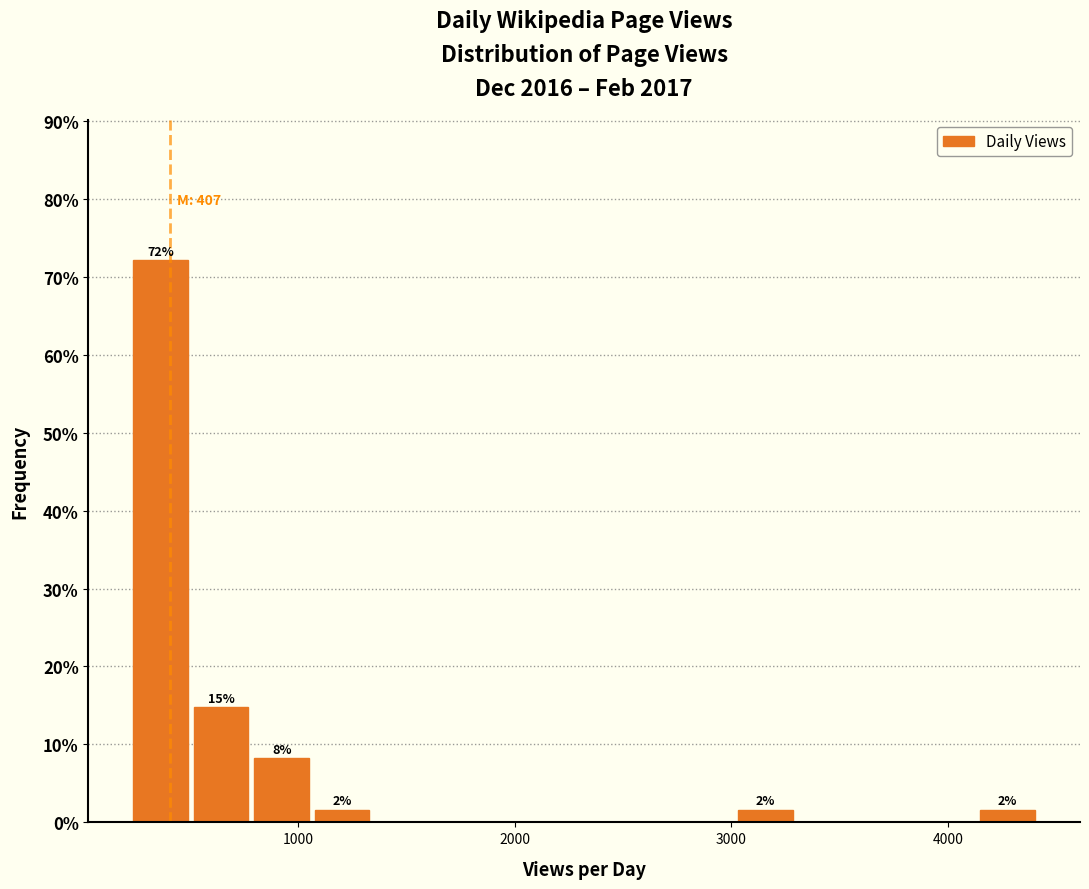

Around what value on the x-axis is the tallest bar? Give the approximate position of its centre, as read against the axis.

400